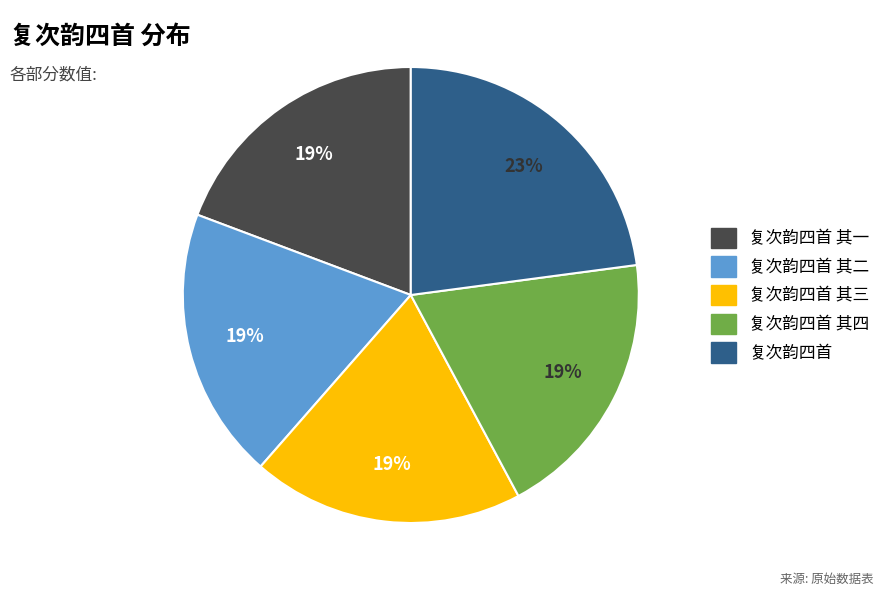

To the nearest percent, what is the average slice percentage?

20%